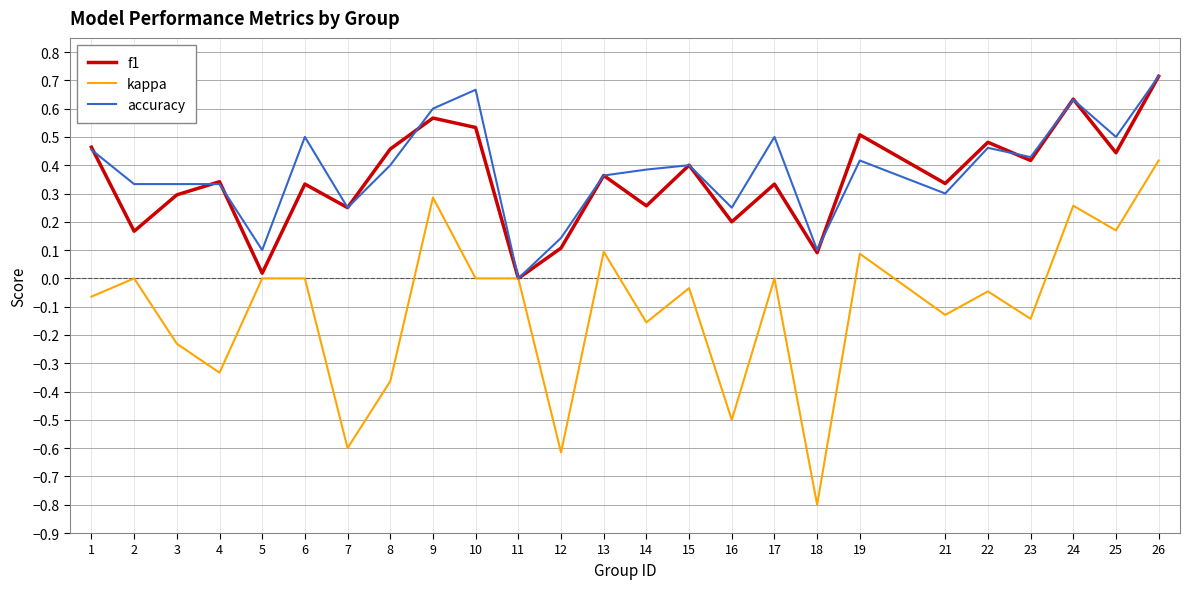

The value of accuracy at 23 is 0.4. True or false?

True